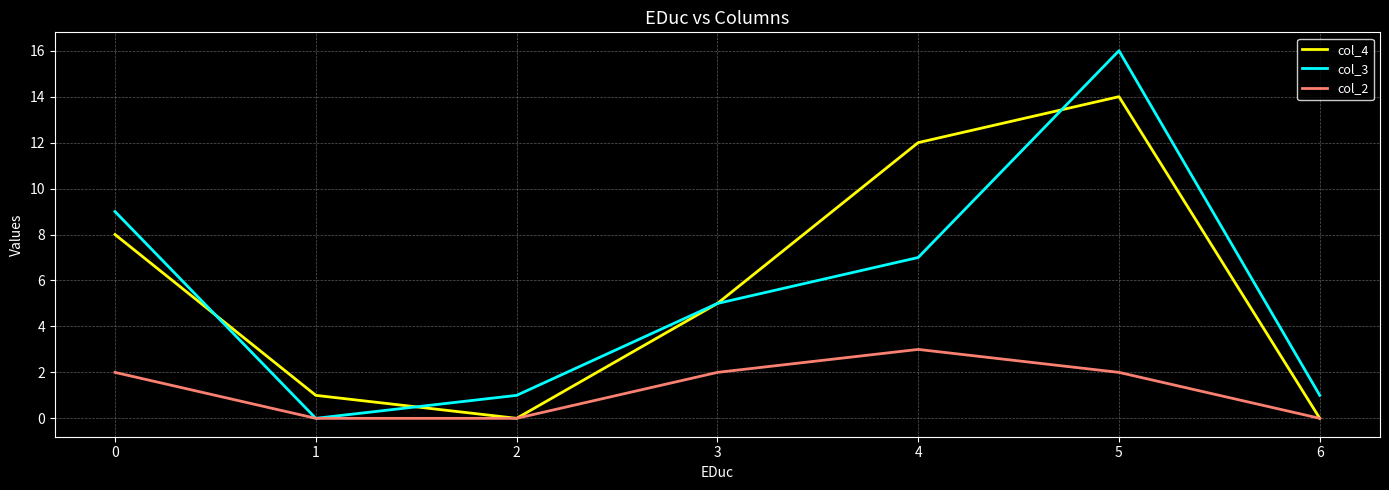

Reading left to right, extract all data points from this chart.

col_4: 0=8	1=1	2=0	3=5	4=12	5=14	6=0
col_3: 0=9	1=0	2=1	3=5	4=7	5=16	6=1
col_2: 0=2	1=0	2=0	3=2	4=3	5=2	6=0